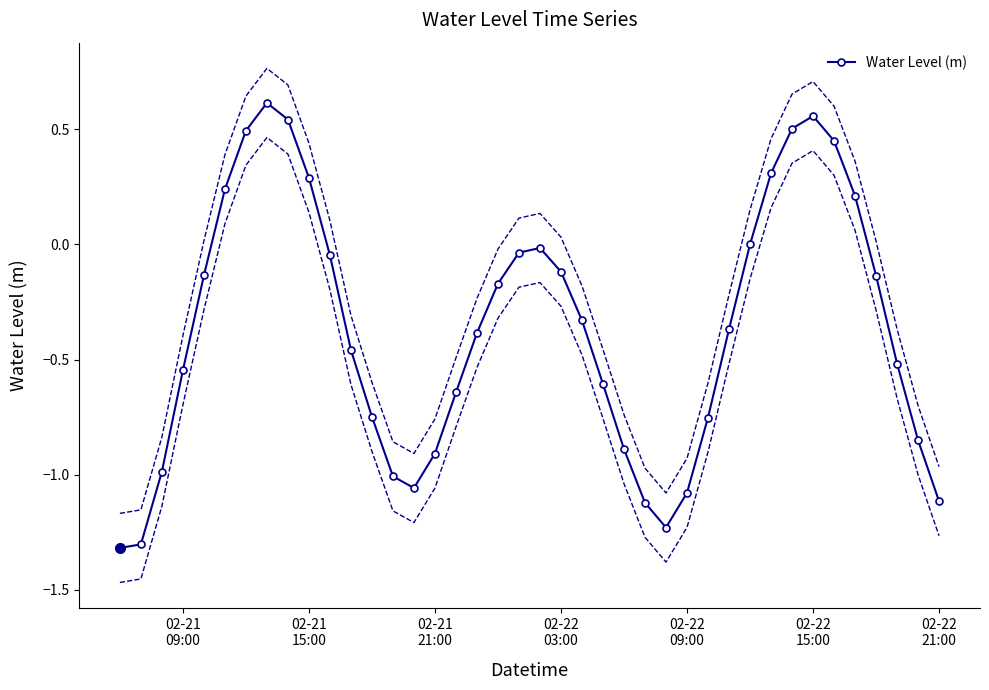

What is the minimum value for Water Level (m)?

-1.3